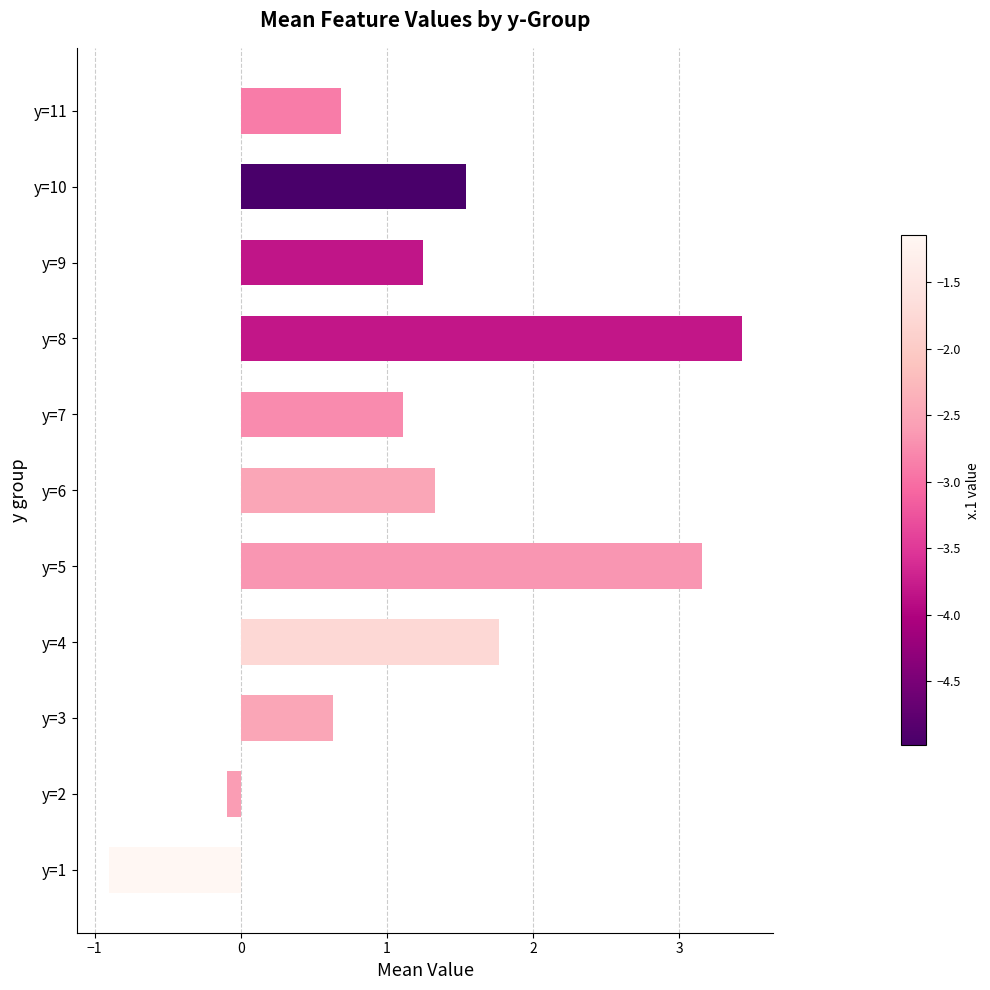

True or false: the data shows 1.1 at y=7.

True